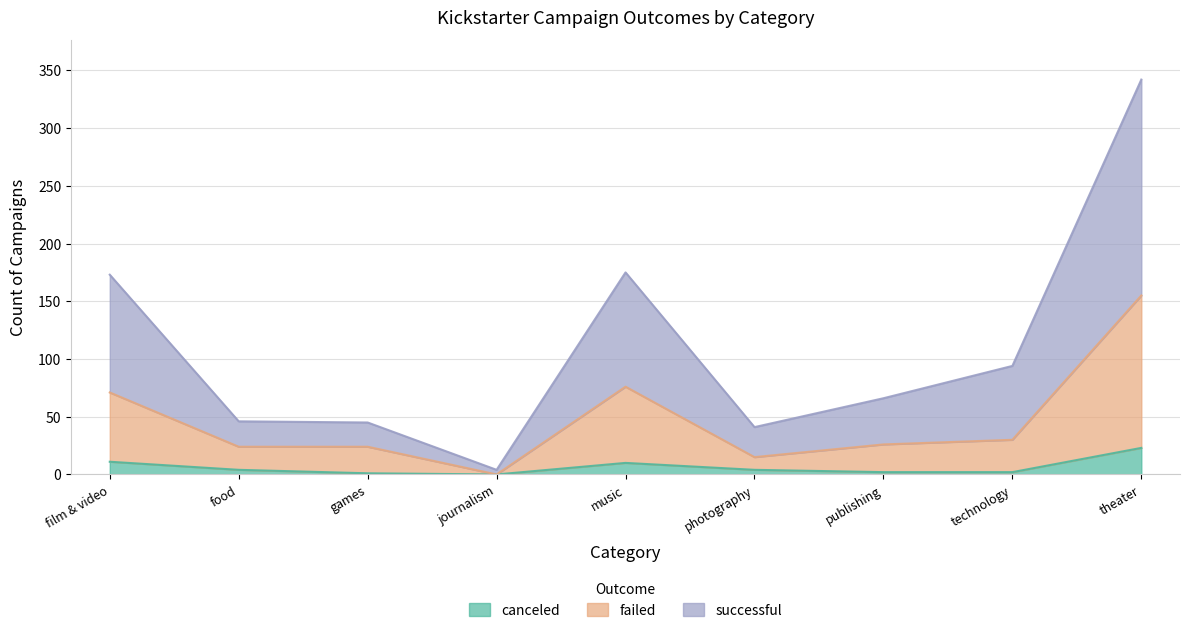

What is the total value across all series at film & video?

173